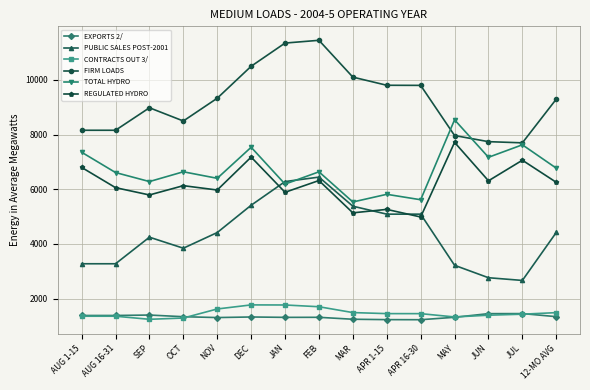

What is the total value across all series at AUG 16-31?

26826